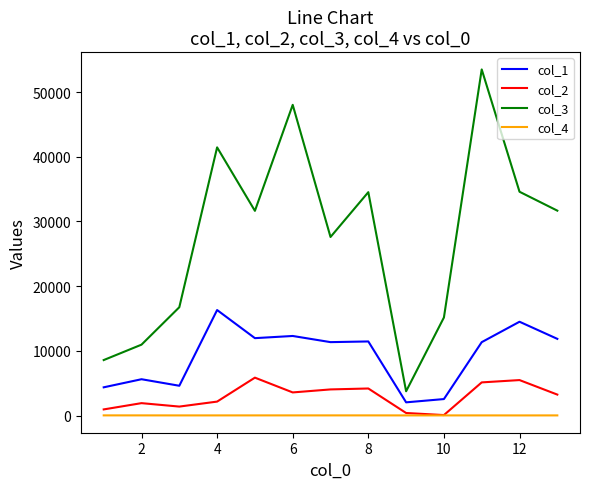

What is the lowest value of the col_1 series?

2048.5